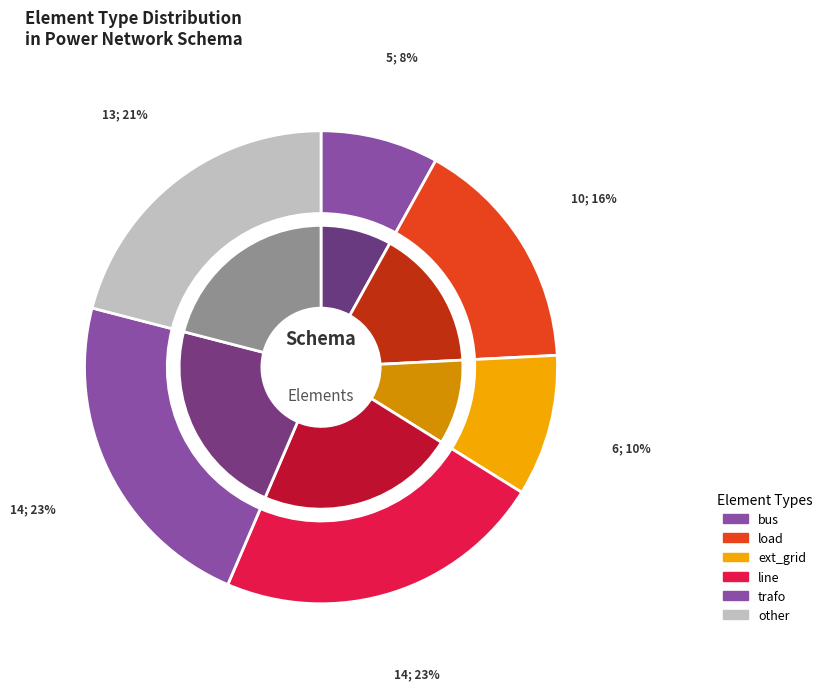

Approximately how many times larger is the value at bus compared to trafo?

0.4